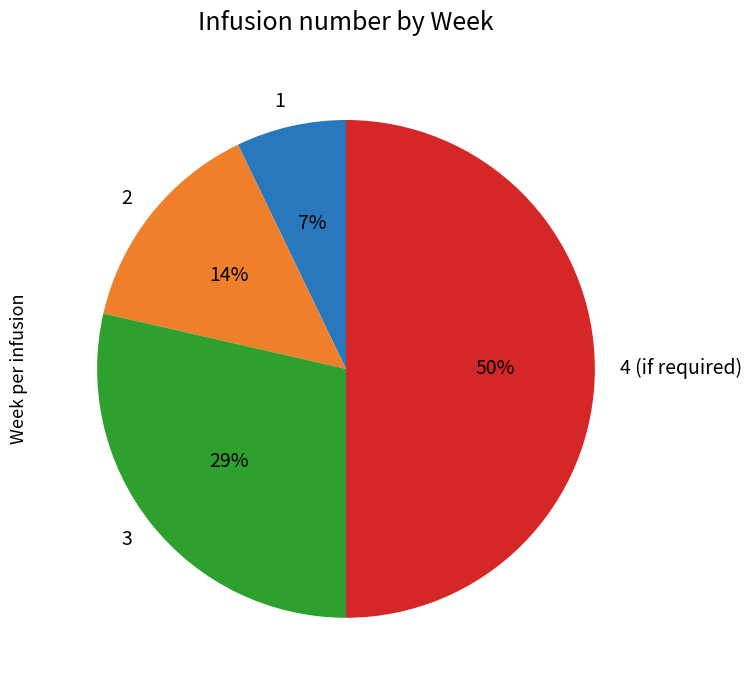

Which category has the smallest portion of the pie?

1